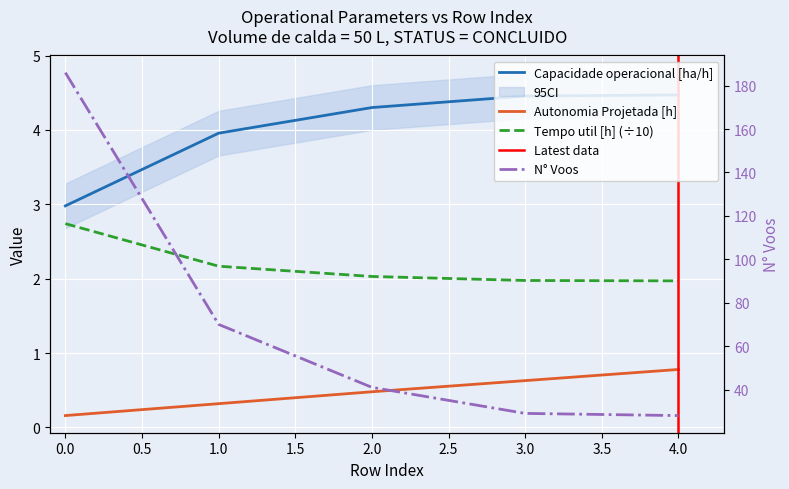

List the labels in order of Tempo de missao [h] value, smallest first.

4, 3, 2, 1, 0